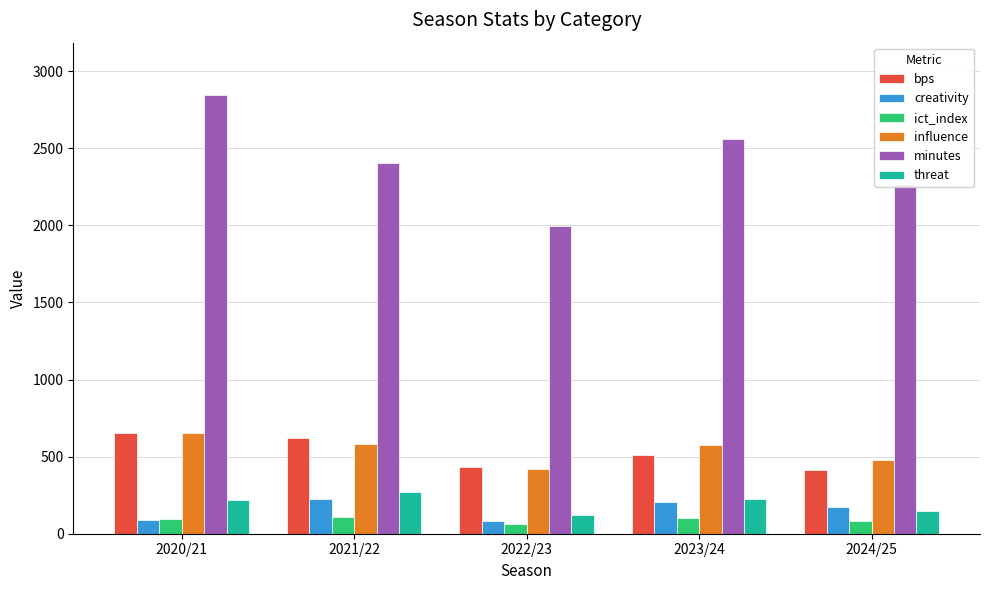

Count the number of categories in the chart.

5